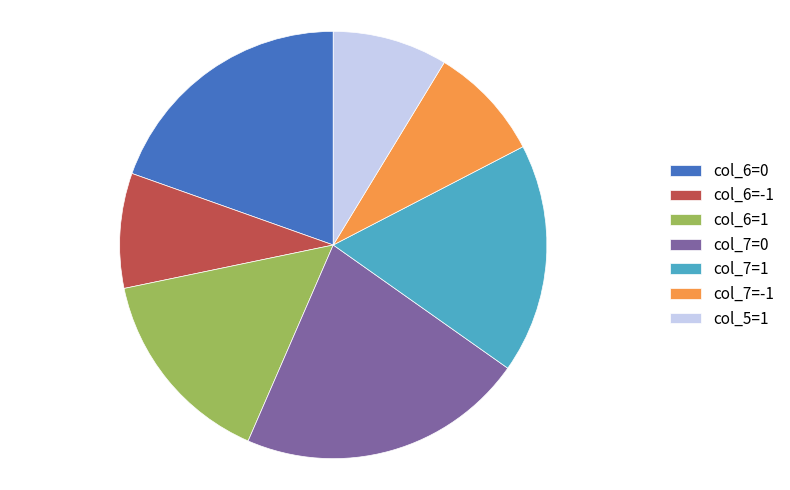

Approximately how many times larger is the value at col_5=1 compared to col_6=-1?

1.0